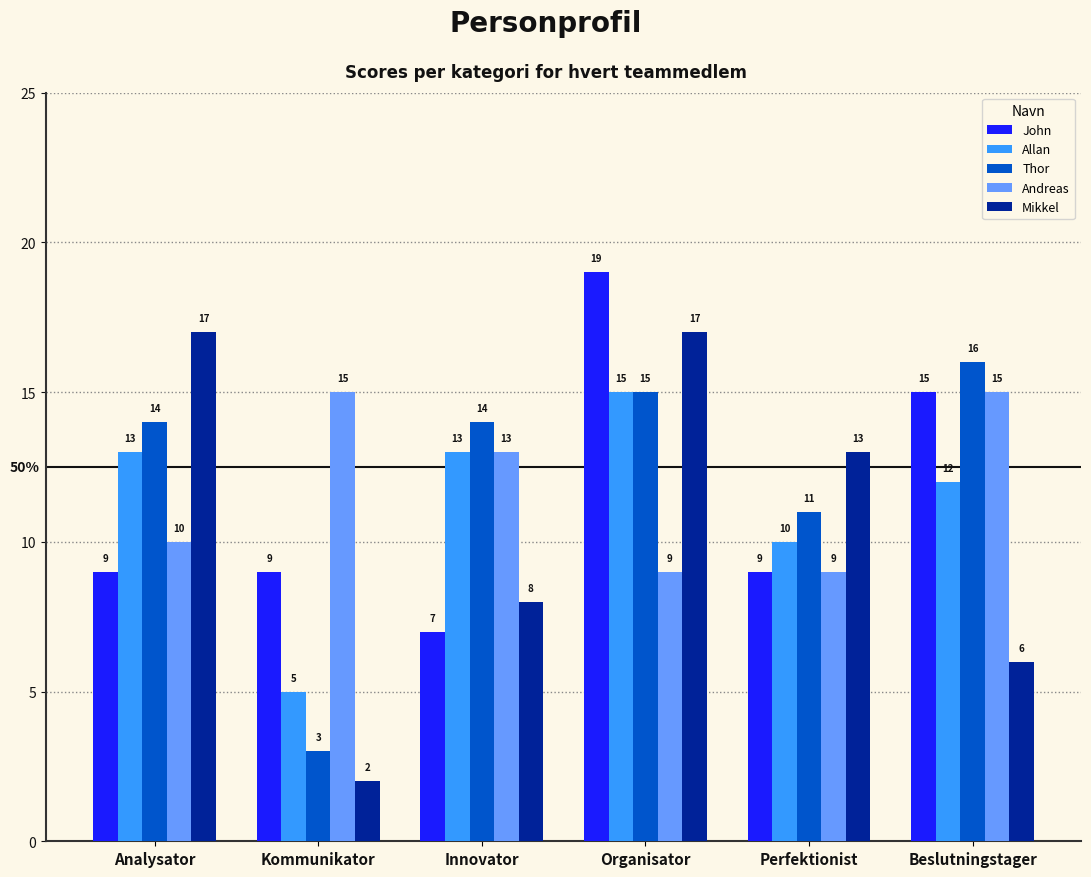

How many values in the Mikkel series are below 13?

3